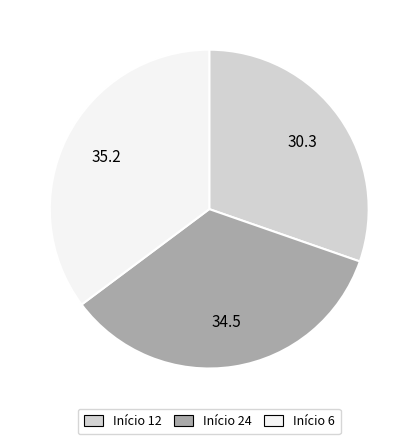

Combined, do Início 24 and Início 6 account for over 50%?

Yes